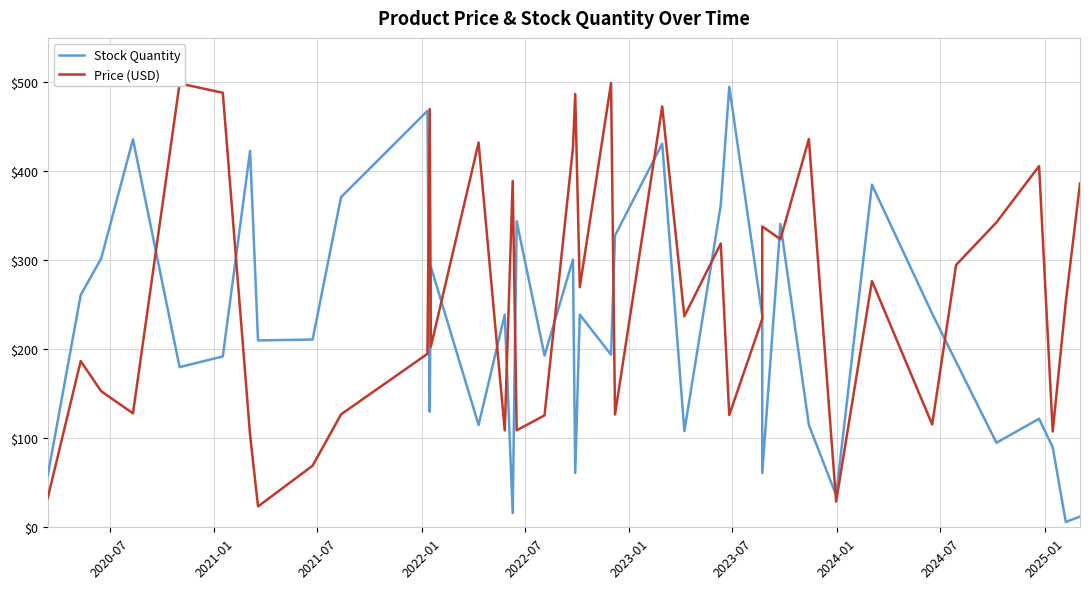

What is the smallest value displayed?

6.0